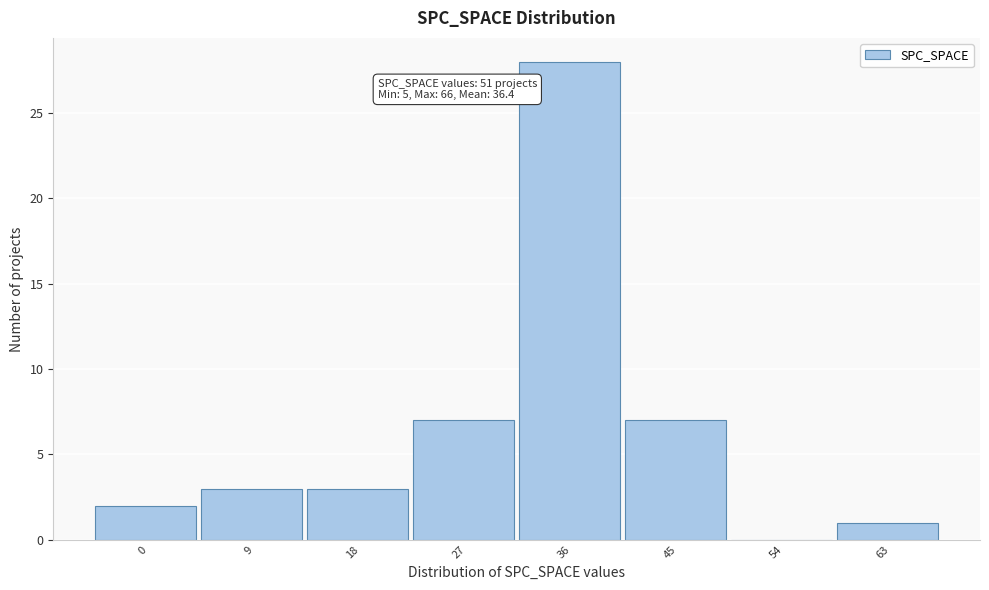

Reading left to right, list all the values displayed in this chart.

0=2	9=3	18=3	27=7	36=28	45=7	54=0	63=1